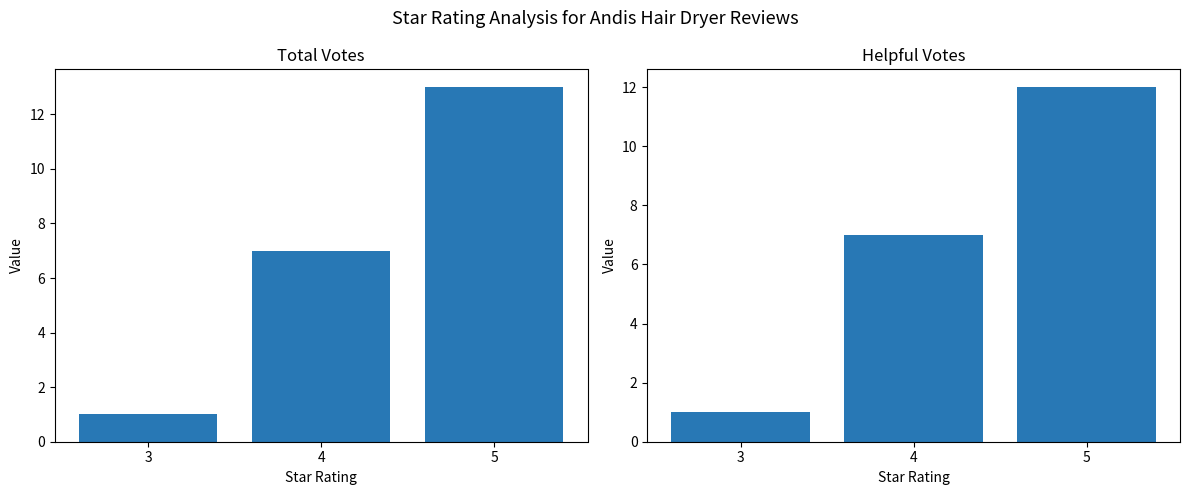

Reading left to right, transcribe all the data shown in this chart.

total_votes: 1	7	13
helpful_votes: 1	7	12